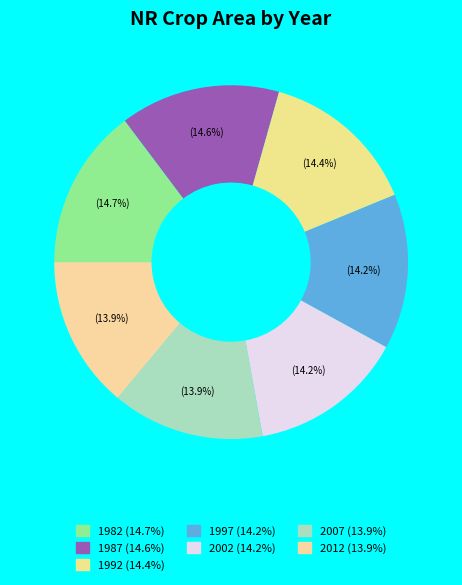

How many slices are in this pie chart?

7